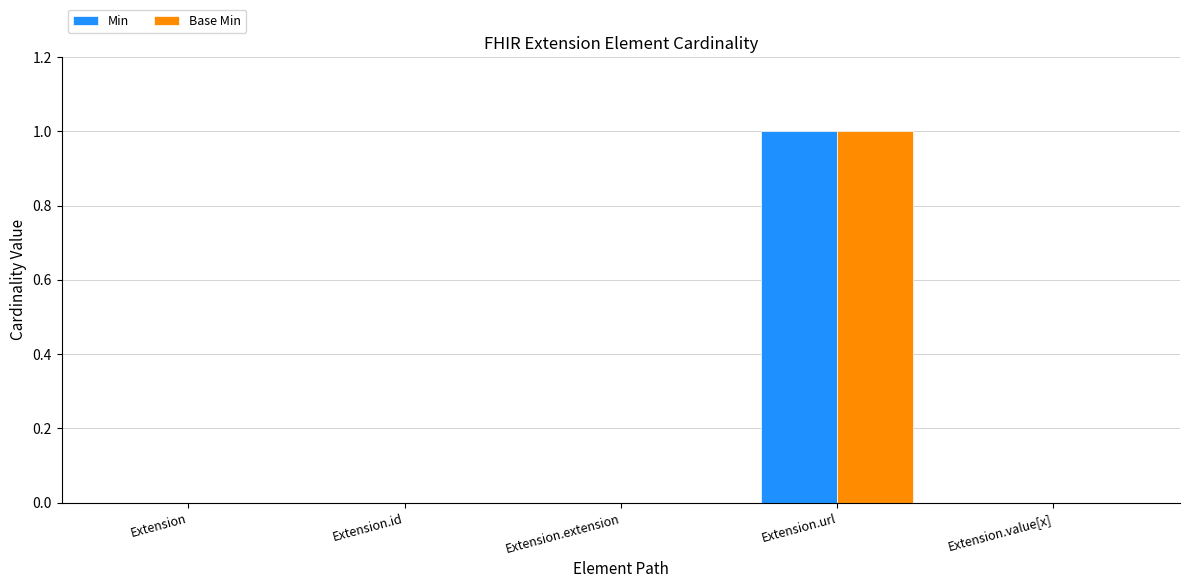

Are the bars grouped side by side (vs. stacked)?

Yes